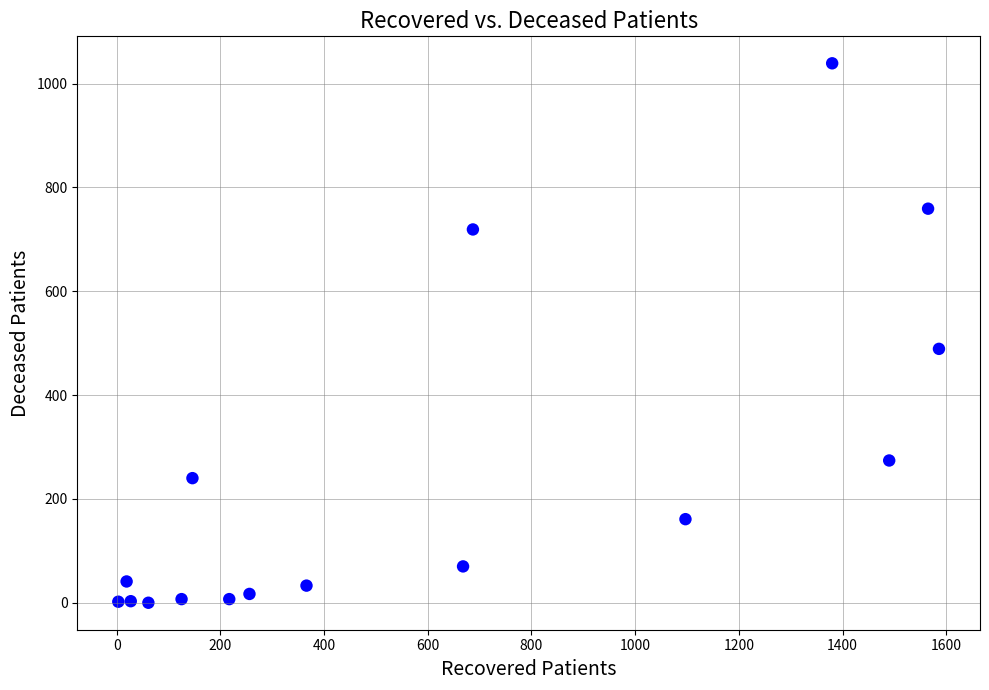

What is the range of X values (max minus min)?

1583